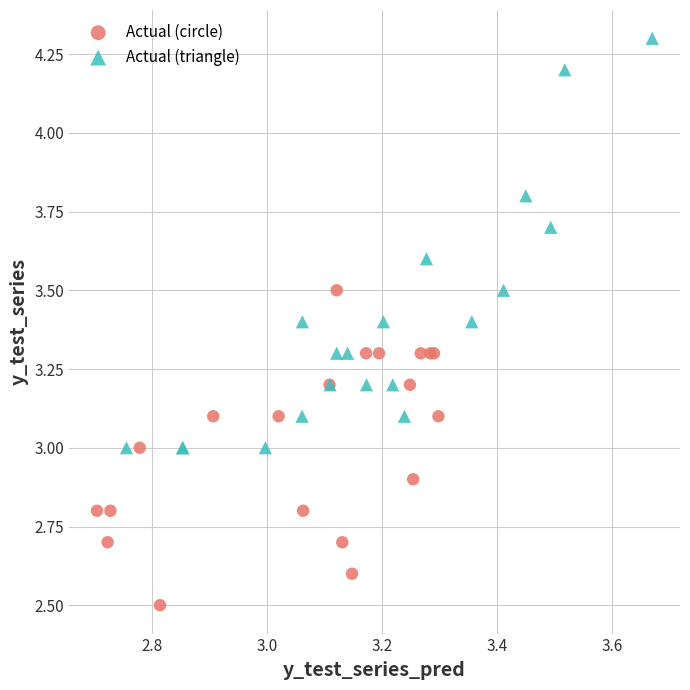

Which series has the widest spread of Y values?

Actual (triangle)